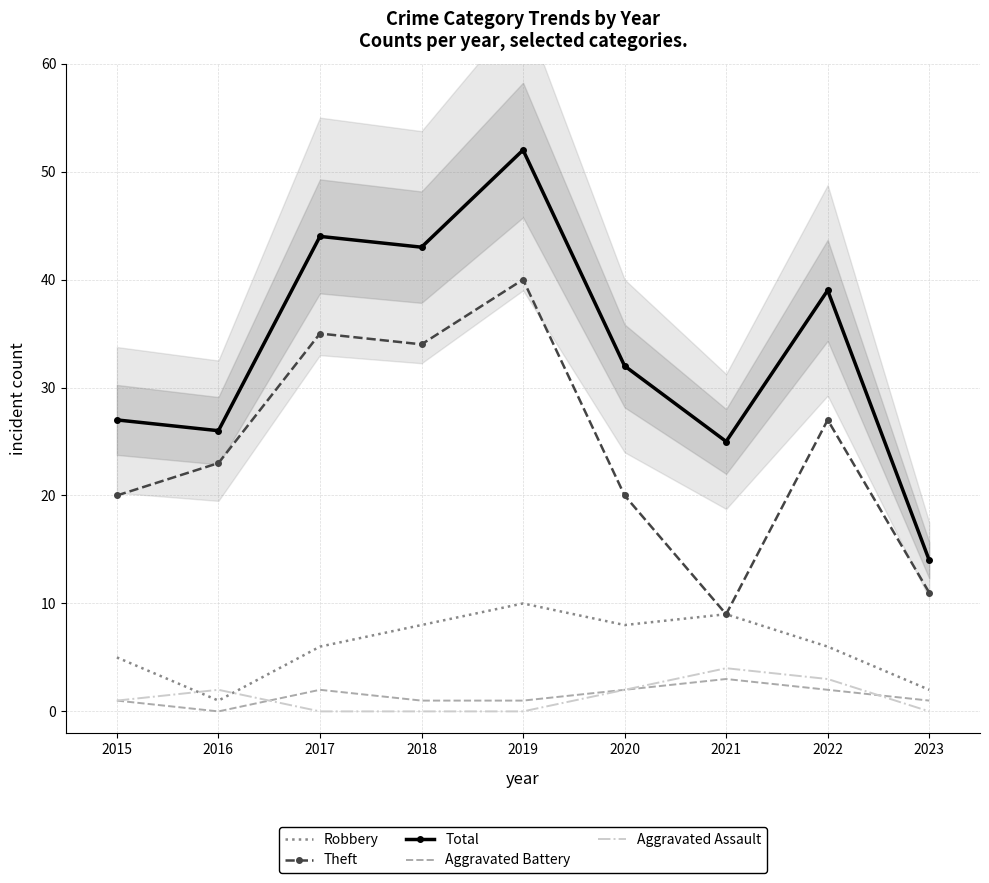

How many data points in Aggravated Battery are less than 1?

1